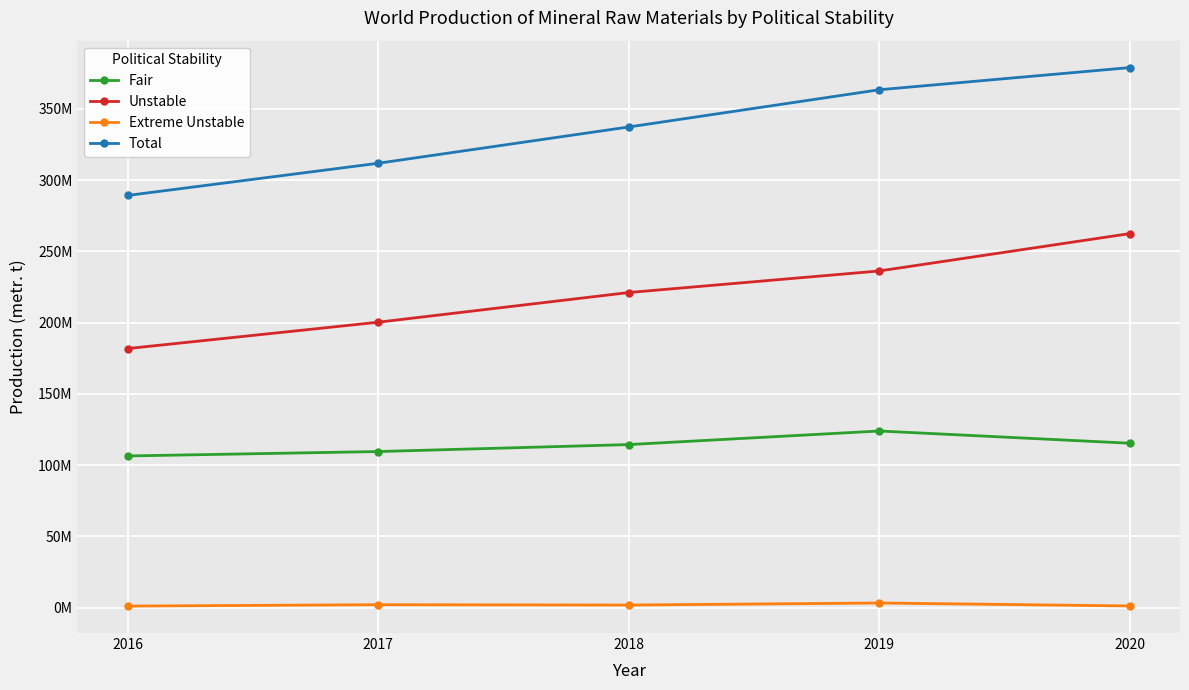

What are all the series names shown in the legend?

Fair, Unstable, Extreme Unstable, Total